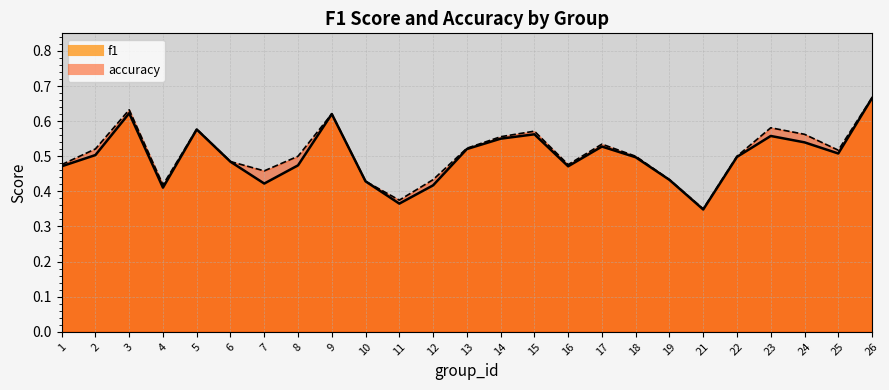

Is it true that accuracy equals 0.2 at 22?

False